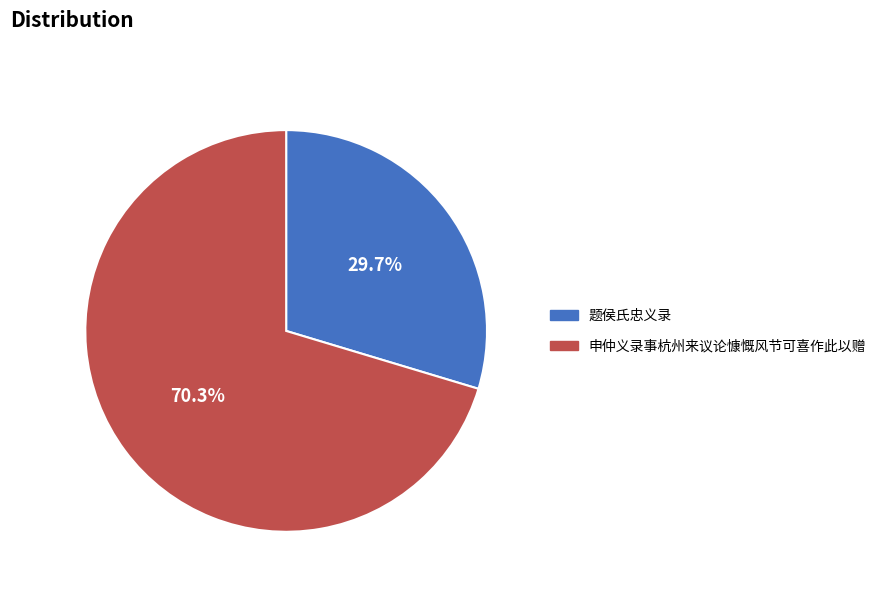

Which category has the biggest portion of the pie?

申仲义录事杭州来议论慷慨风节可喜作此以赠